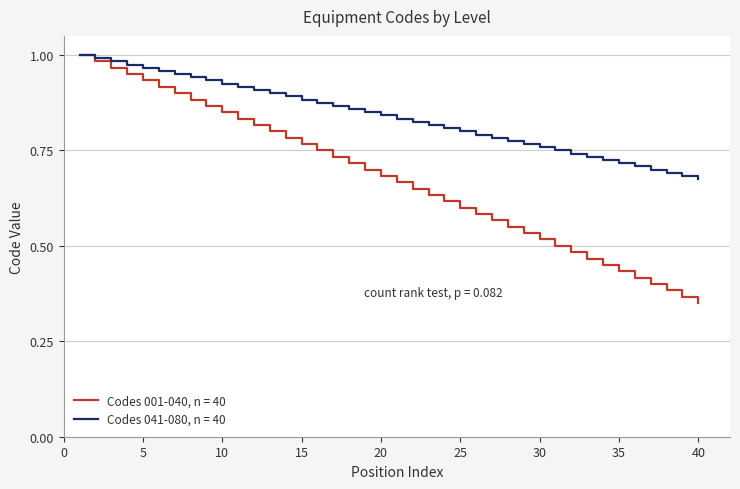

Rank the series by their average value, from lowest to highest.

Codes 001-040, n = 40, Codes 041-080, n = 40